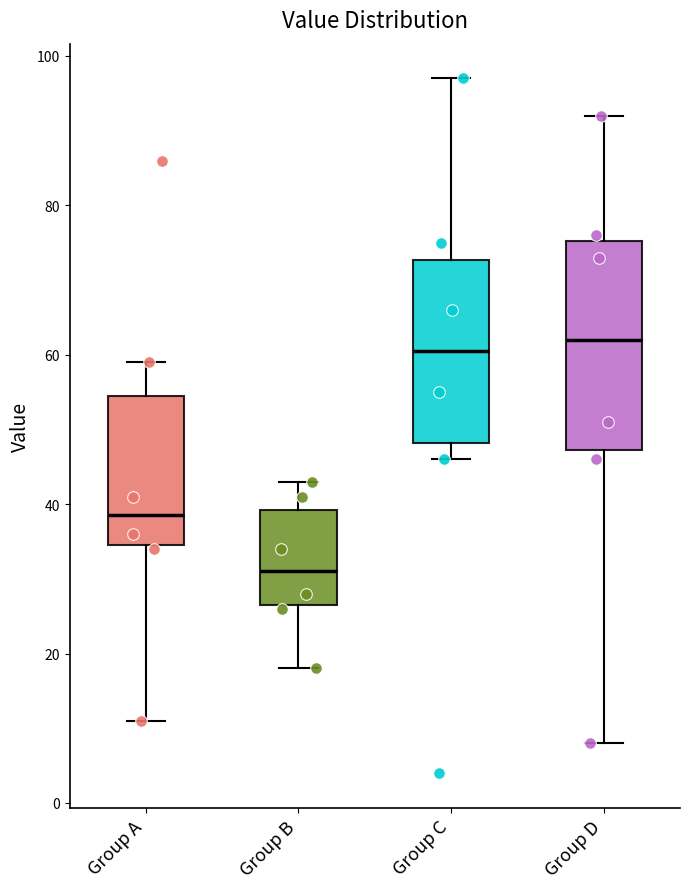

Reading left to right, transcribe this box plot: for each box, give where its median line is, the range the box spans, and where its two whiskers end, as read against the y-axis. The values are not printed on the chart, so give them approximately, as read against the axis.

Group A: median 38, box 34 to 54, whiskers 12 to 60
Group B: median 32, box 26 to 40, whiskers 18 to 44
Group C: median 60, box 48 to 72, whiskers 46 to 98
Group D: median 62, box 48 to 76, whiskers 8 to 92